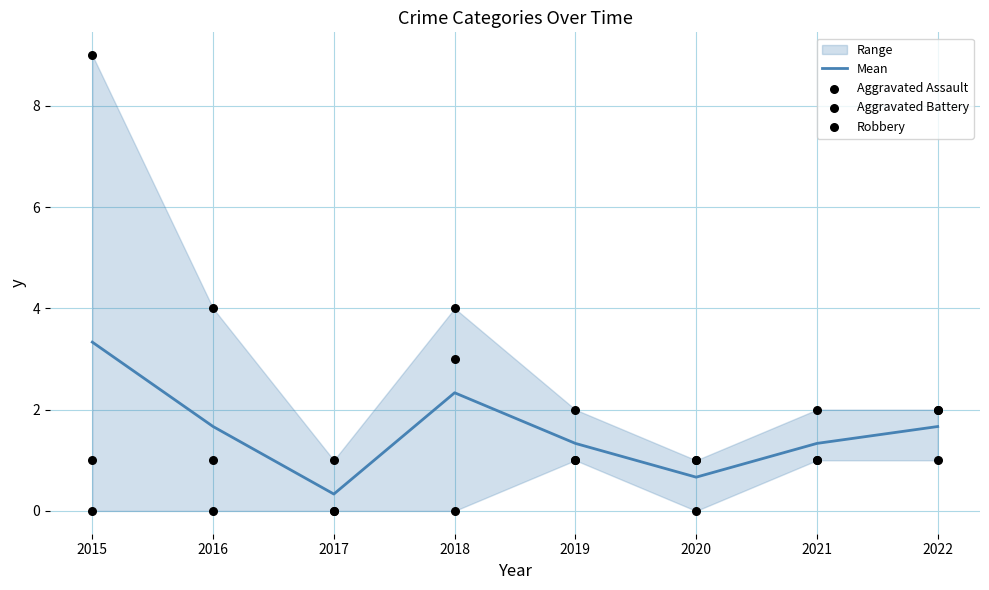

Is it true that Mean equals 3.1 at 2018?

False